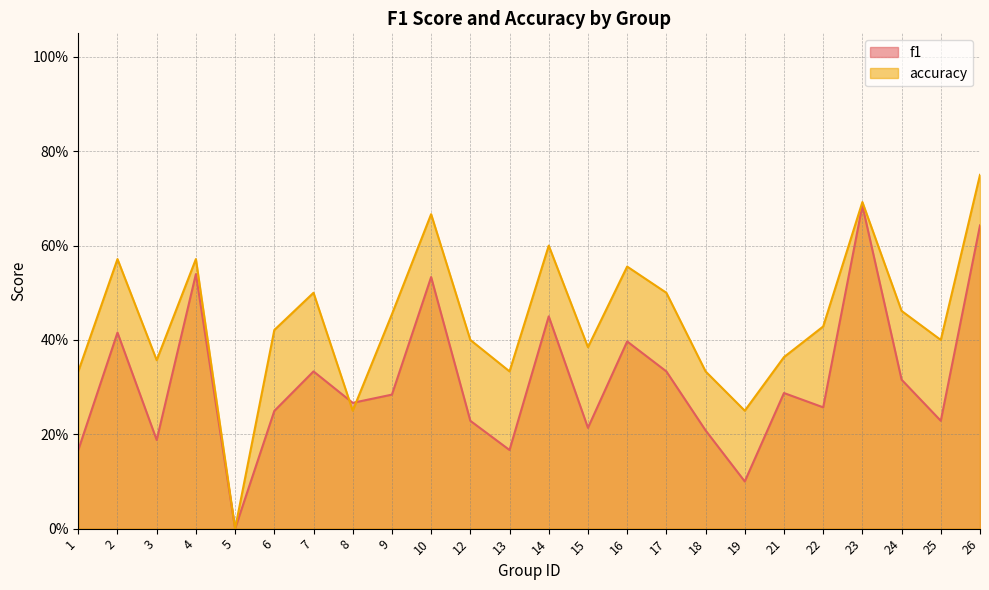

Which series changed the most between 8 and 18?

accuracy